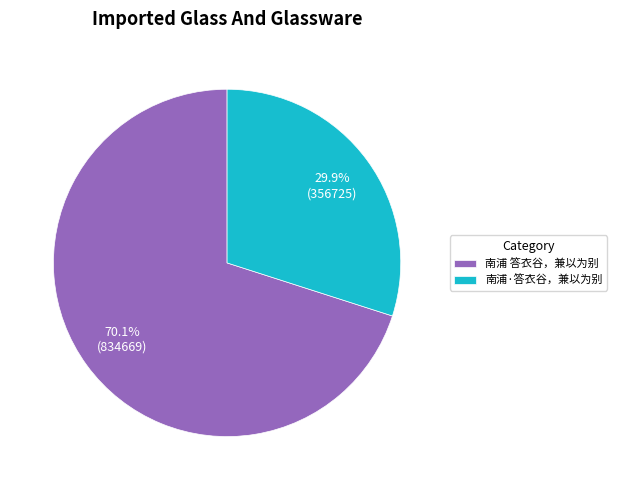

Which has a higher value, 南浦·答衣谷，兼以为别 or 南浦 答衣谷，兼以为别?

南浦 答衣谷，兼以为别